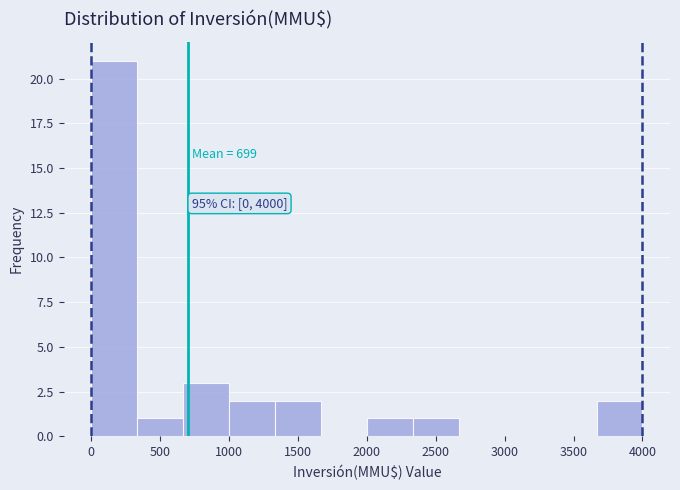

Over which range of the x-axis is the bar tallest?

0 to 350